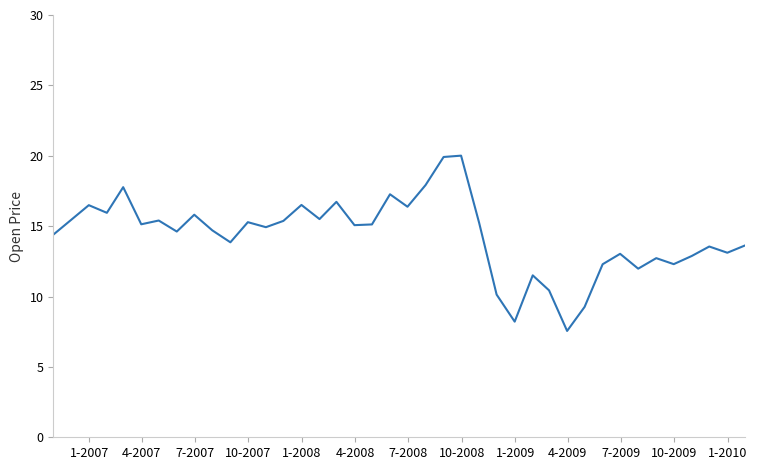

What is the difference between the maximum and minimum values?

12.5